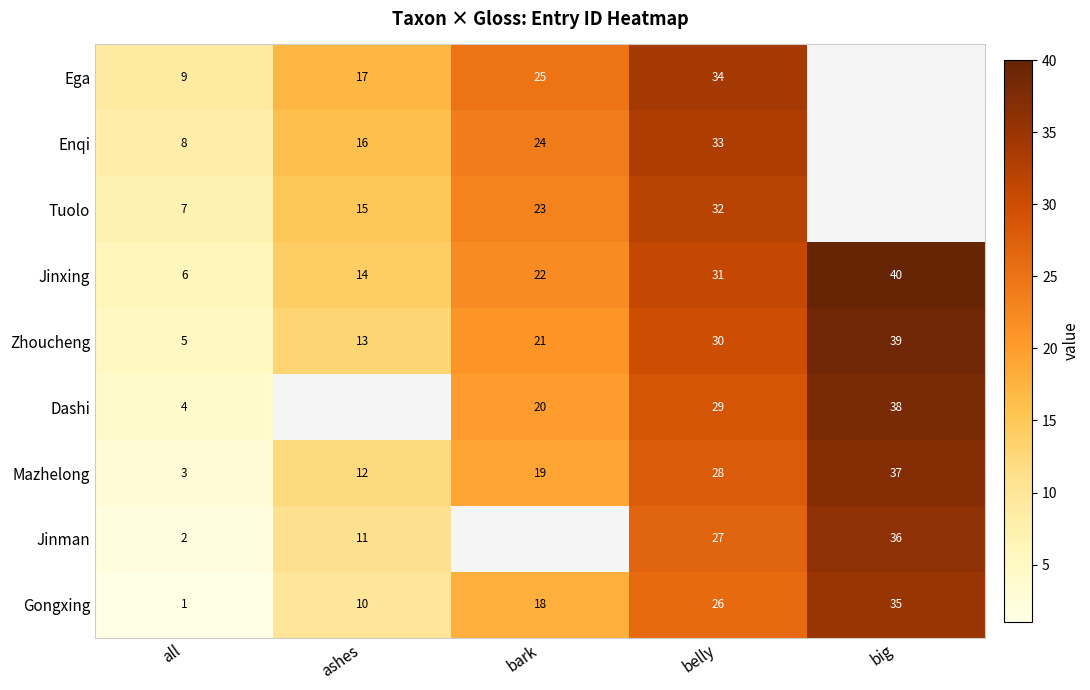

Is the value of Mazhelong at all greater than the value of Tuolo at all?

No